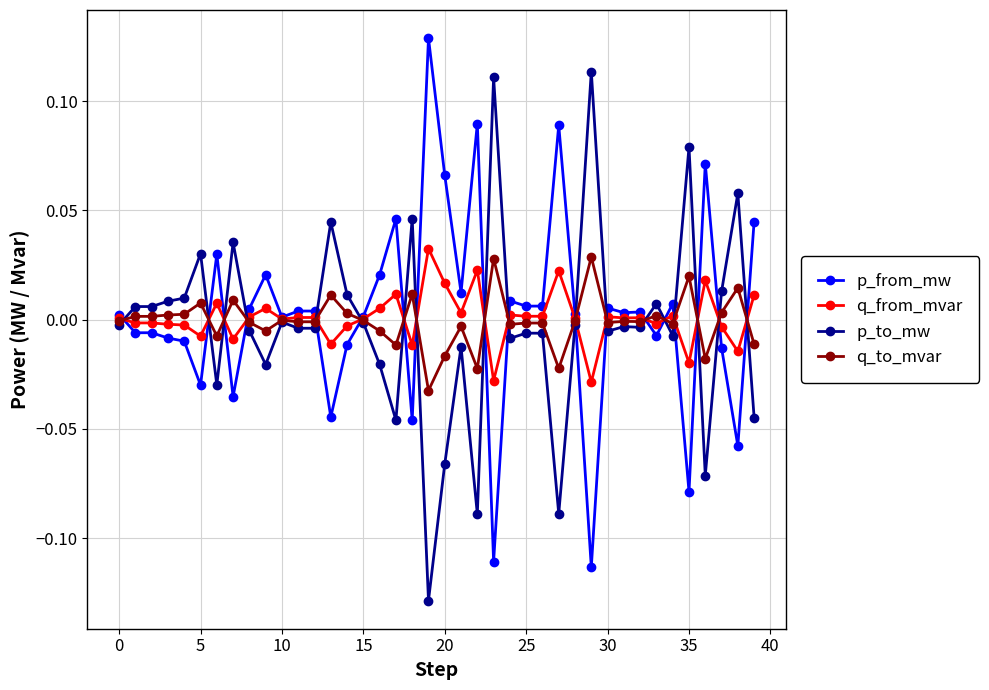

True or false: q_to_mvar has more than 0 points higher than both neighbors.

True